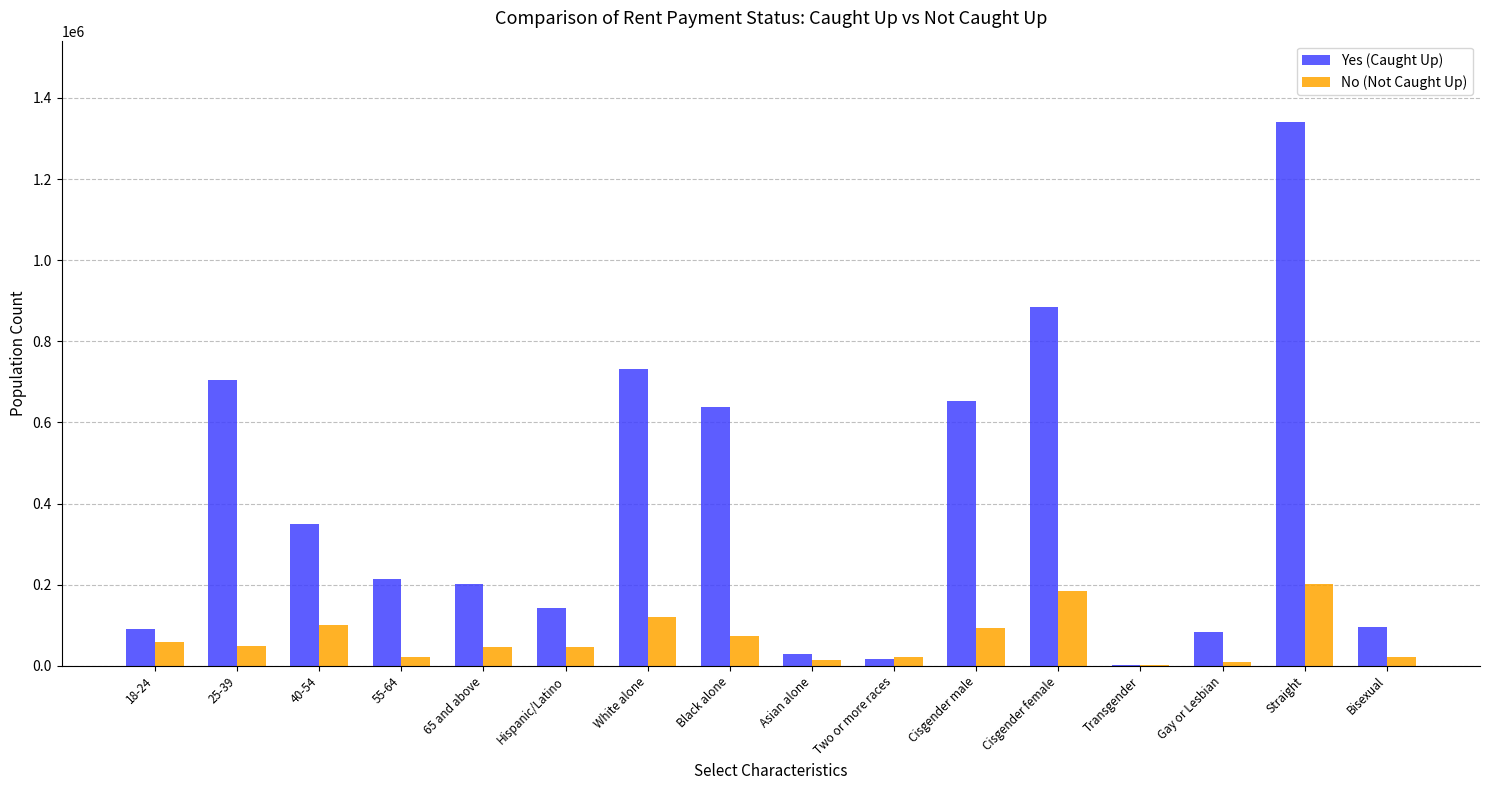

Are the bars grouped side by side (vs. stacked)?

Yes